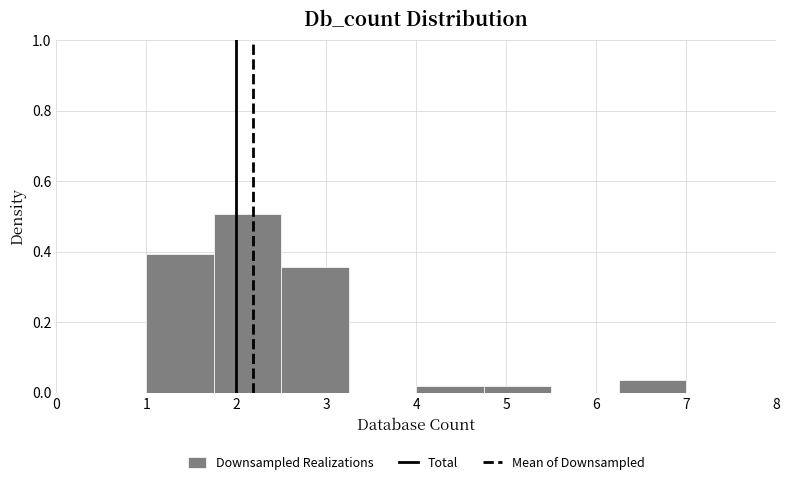

Over which range of the x-axis is the bar tallest?

1.75 to 2.50